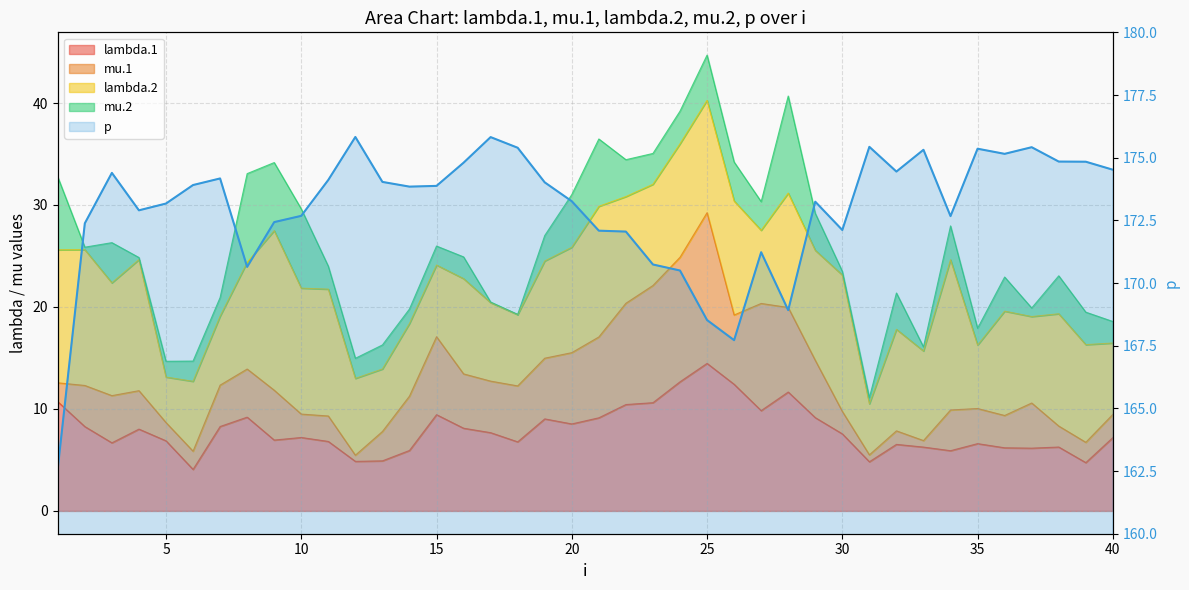

Reading left to right, transcribe all the data shown in this chart.

162.6	172.4	174.4	172.9	173.2	173.9	174.2	170.6	172.4	172.7	174.1	175.8	174.0	173.8	173.9	174.8	175.8	175.4	174.0	173.3	172.1	172.1	170.7	170.5	168.5	167.7	171.2	168.9	173.2	172.1	175.4	174.4	175.3	172.7	175.4	175.2	175.4	174.8	174.8	174.5